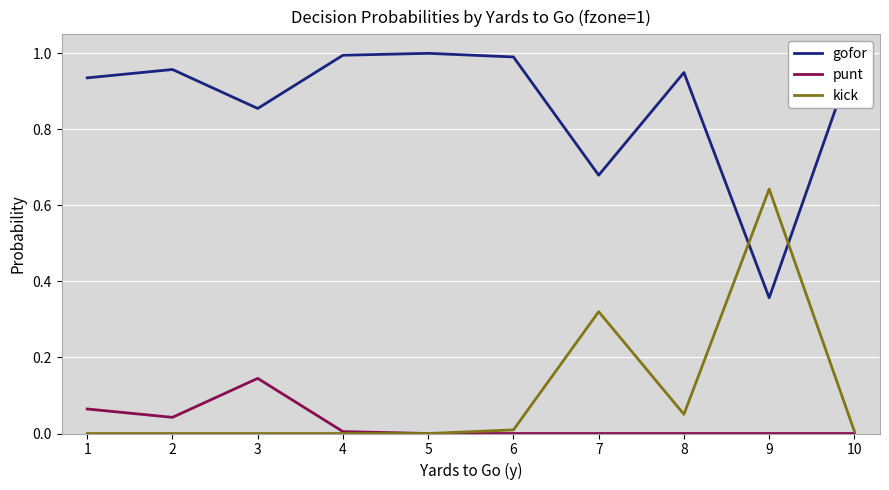

True or false: punt and gofor cross at least once.

False